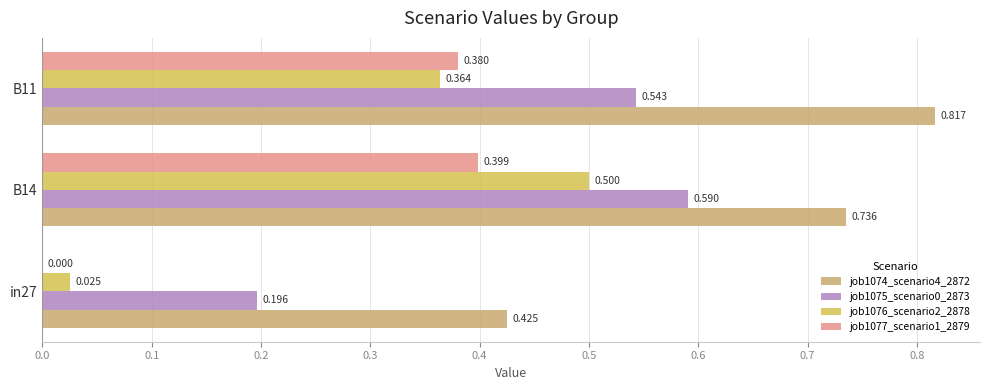

Is the value of job1077_scenario1_2879 at B11 greater than the value of job1074_scenario4_2872 at B14?

No